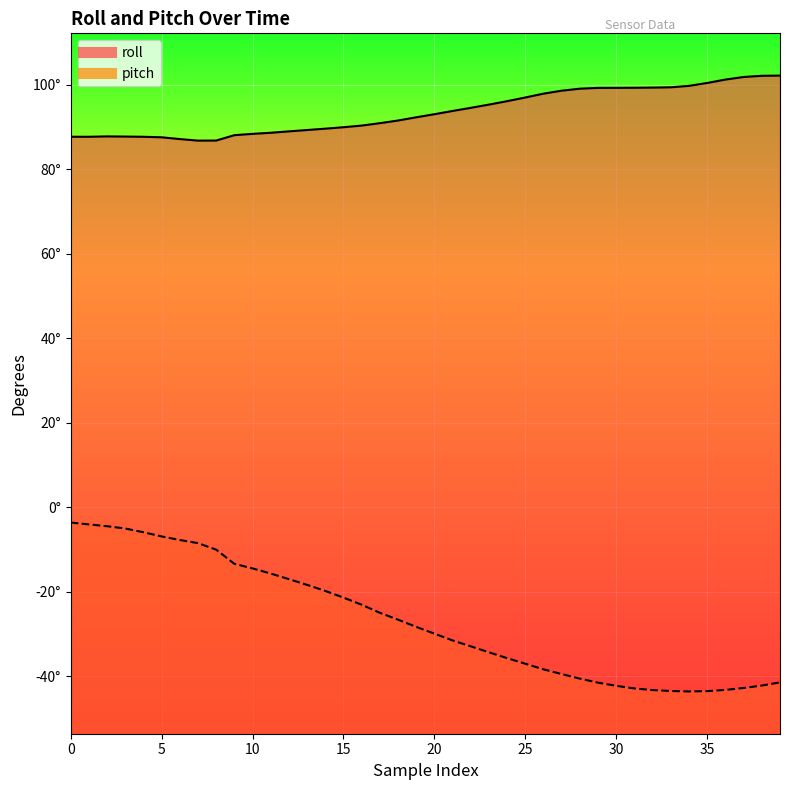

How many interior local peaks does the roll_line series have?

1